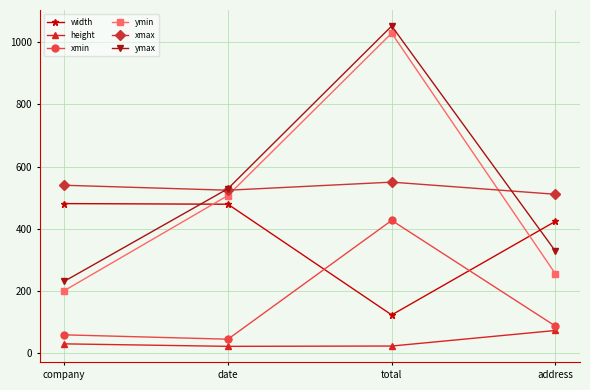

What position from the right is total?

2